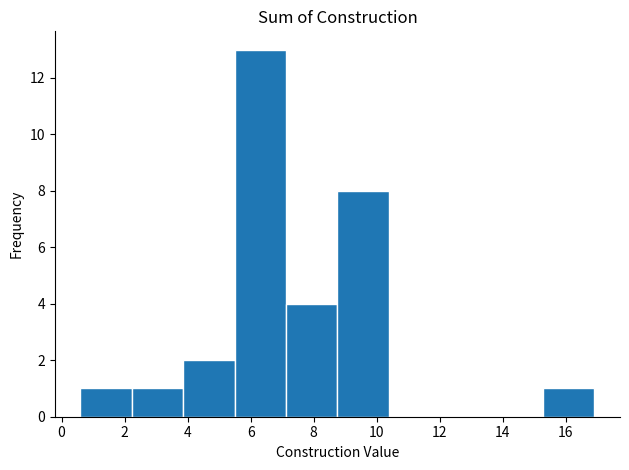

Over which range of the x-axis is the bar tallest?

5.4 to 7.2